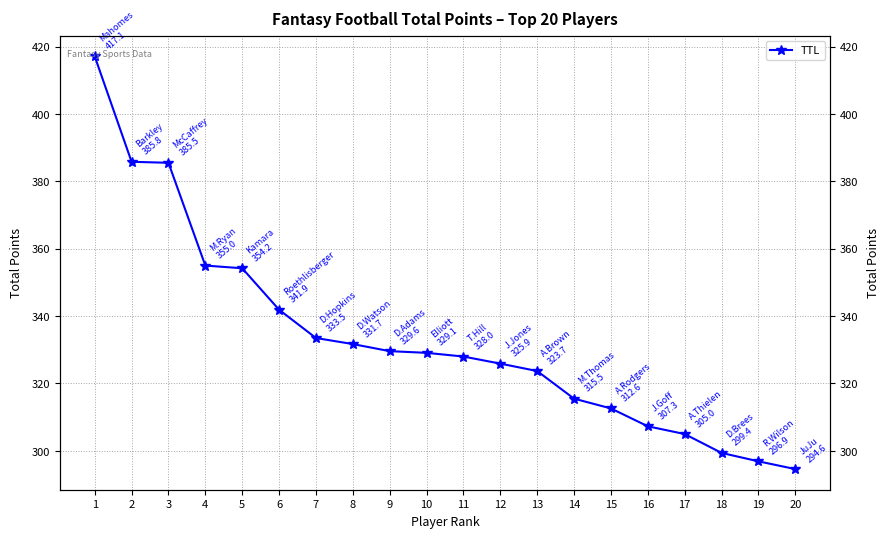

What is the maximum value shown in the chart?

417.1